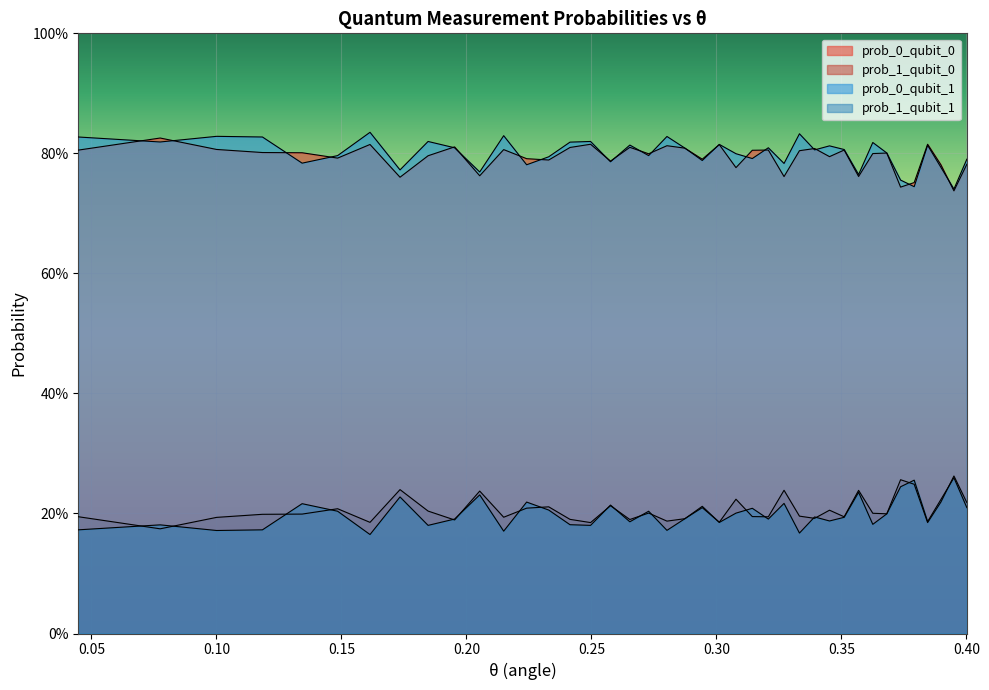

What is the difference between the maximum and second lowest values in the prob_0_qubit_0 series?

0.1